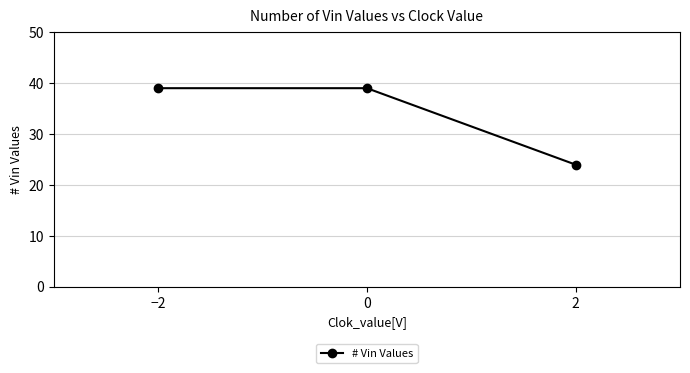

How many lines are shown in the chart?

1